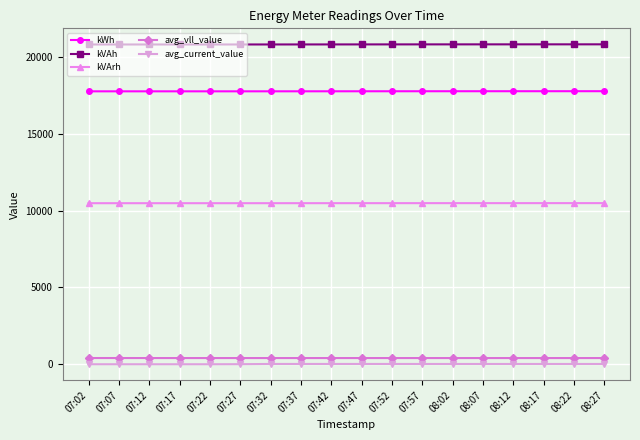

The value of avg_current_value at 07:52 is 18.5. True or false?

True